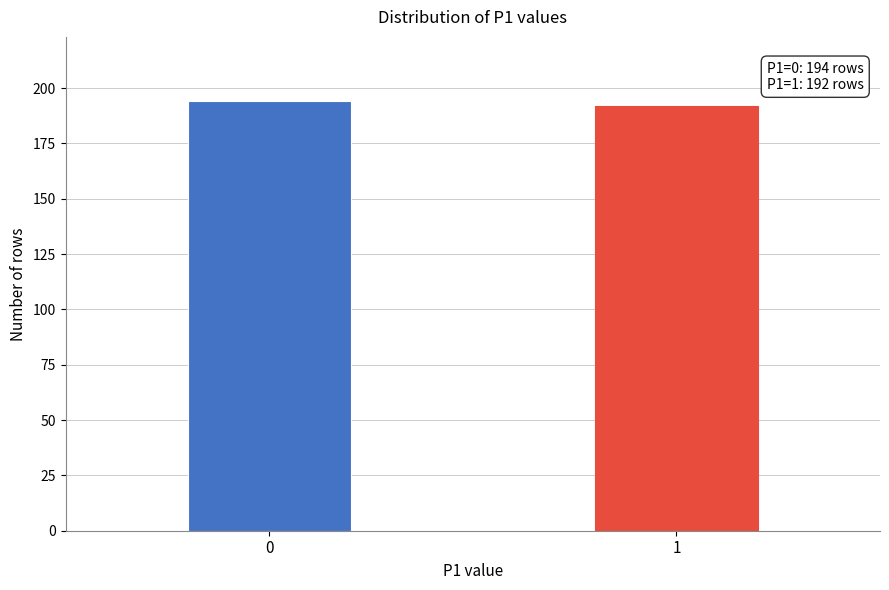

Reading left to right, what are all the values shown in this chart?

194	192